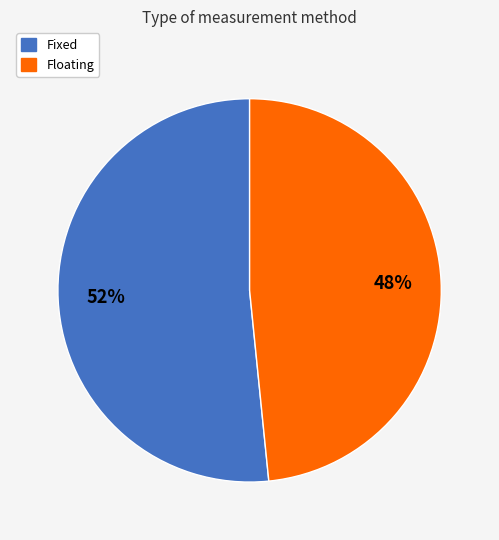

Is it true that Fixed is 52% of the pie?

True